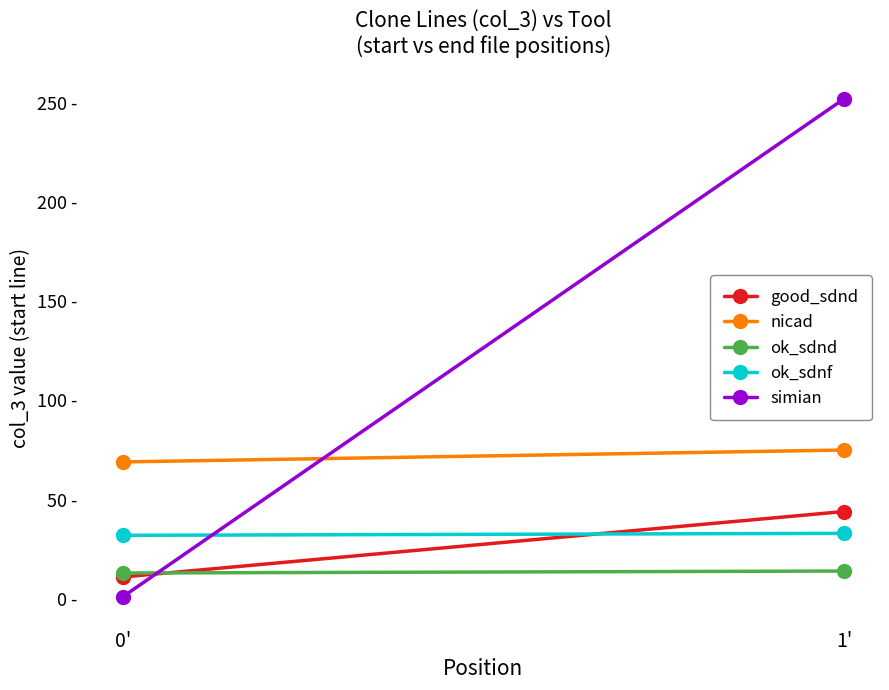

What is the total value across all series at 0'?

126